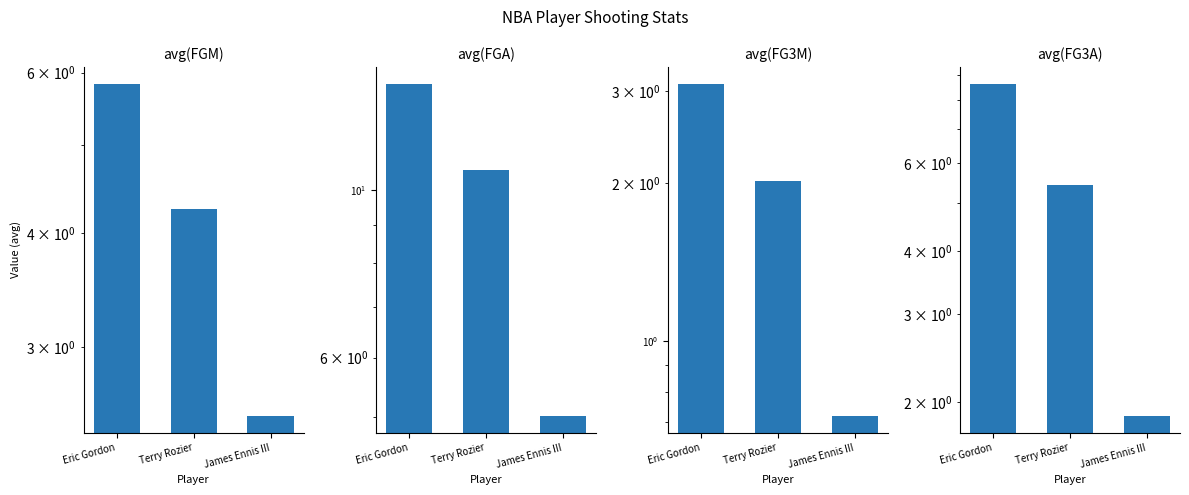

What position from the right is Eric Gordon?

3